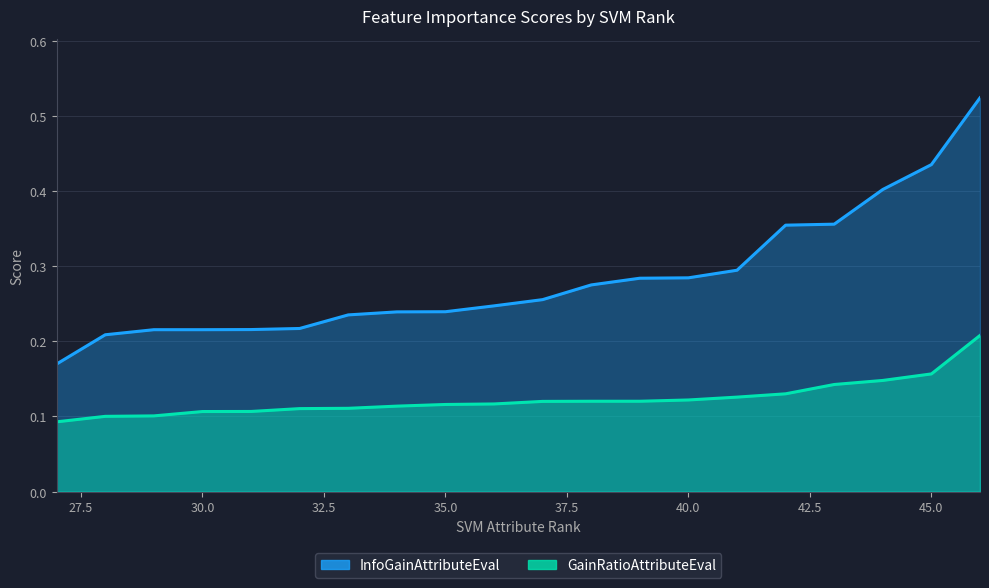

True or false: GainRatioAttributeEval and InfoGainAttributeEval intersect in this chart.

False